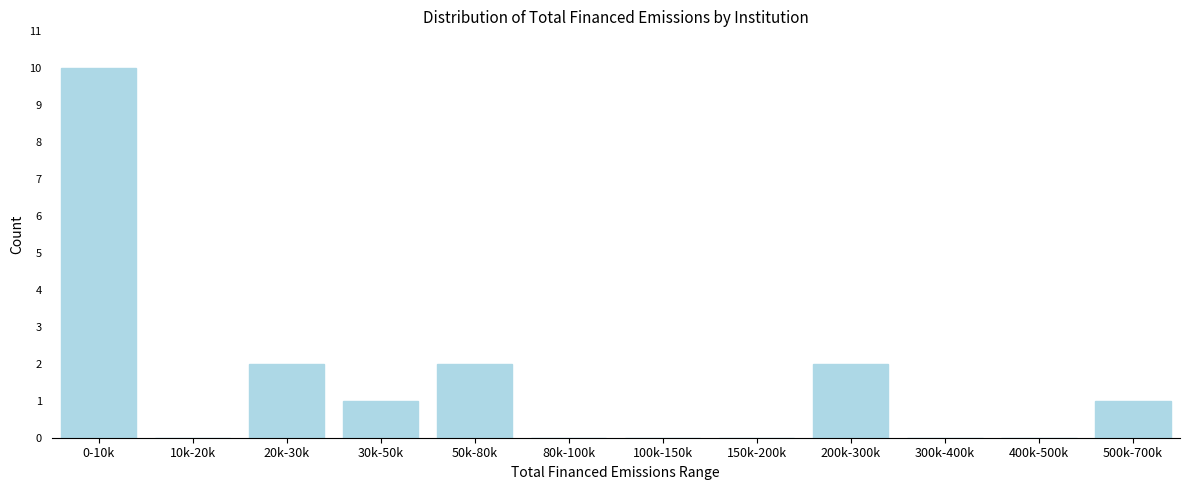

Reading left to right, what are all the values shown in this chart?

0-10k=10	10k-20k=0	20k-30k=2	30k-50k=1	50k-80k=2	80k-100k=0	100k-150k=0	150k-200k=0	200k-300k=2	300k-400k=0	400k-500k=0	500k-700k=1